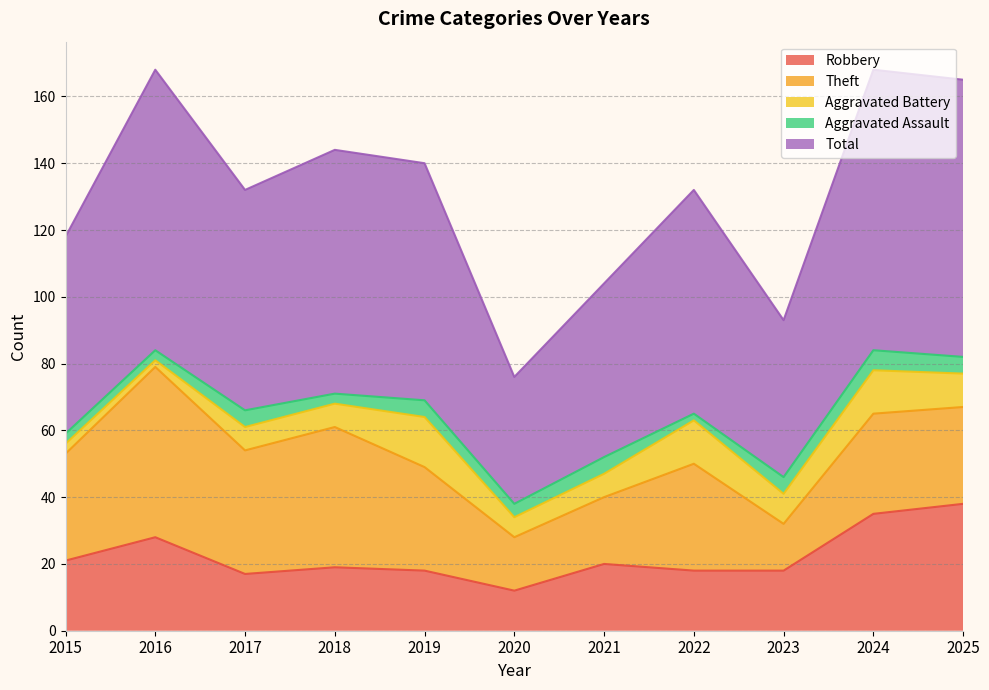

What is the sum of all Theft values?

334